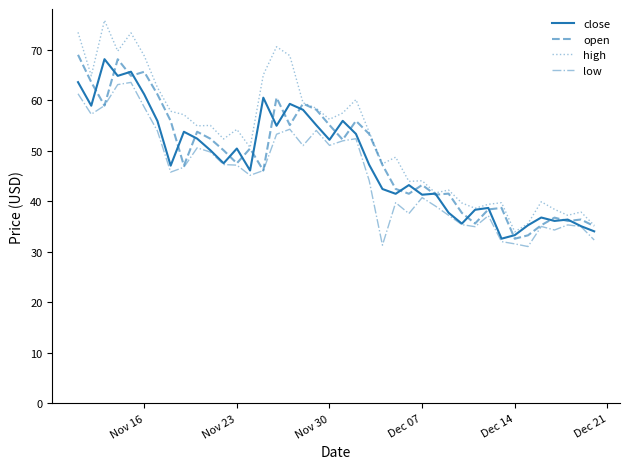

What is the lowest value of the open series?

32.6